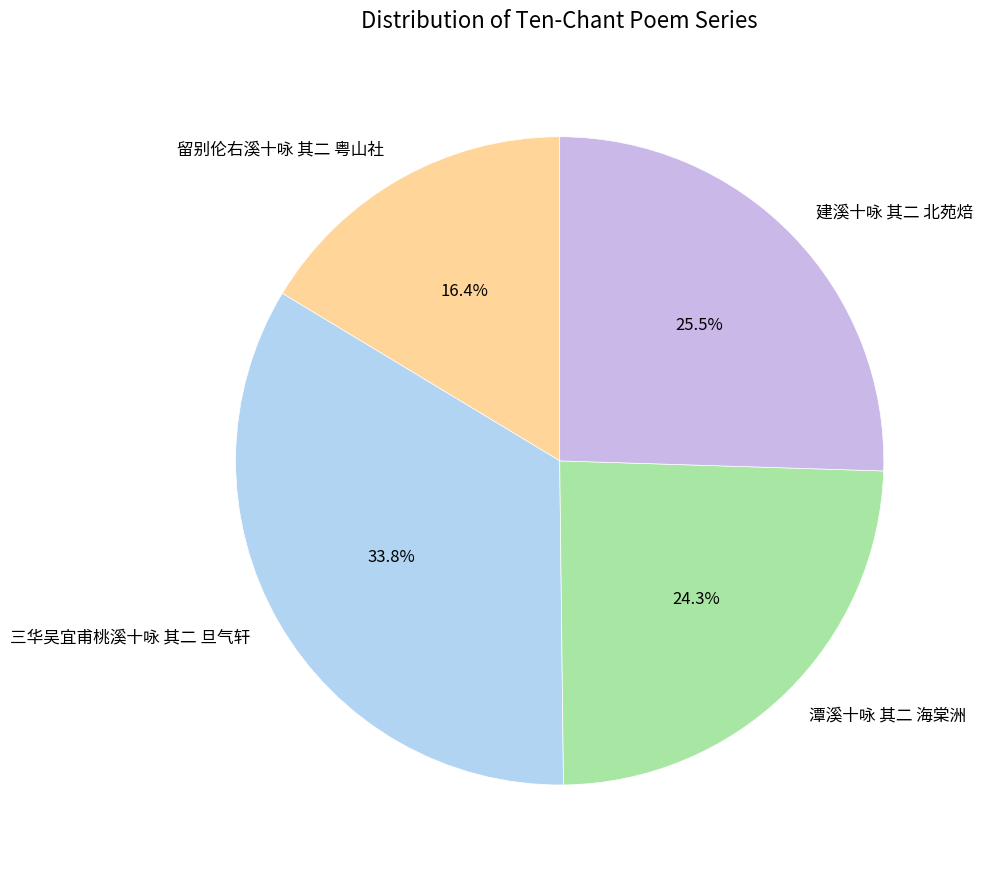

How many segments does this pie chart have?

4